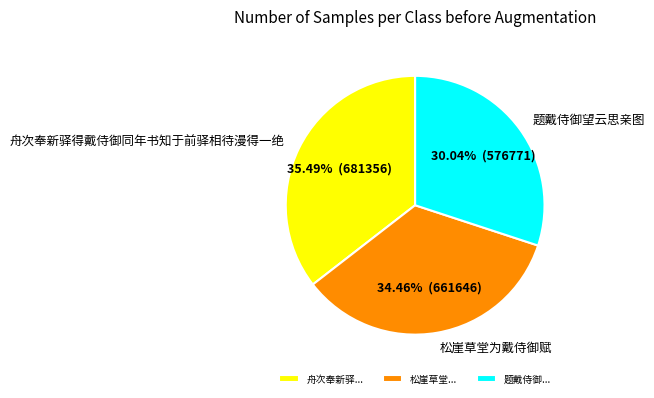

True or false: 松崖草堂为戴侍御赋 accounts for 25% of the total.

False